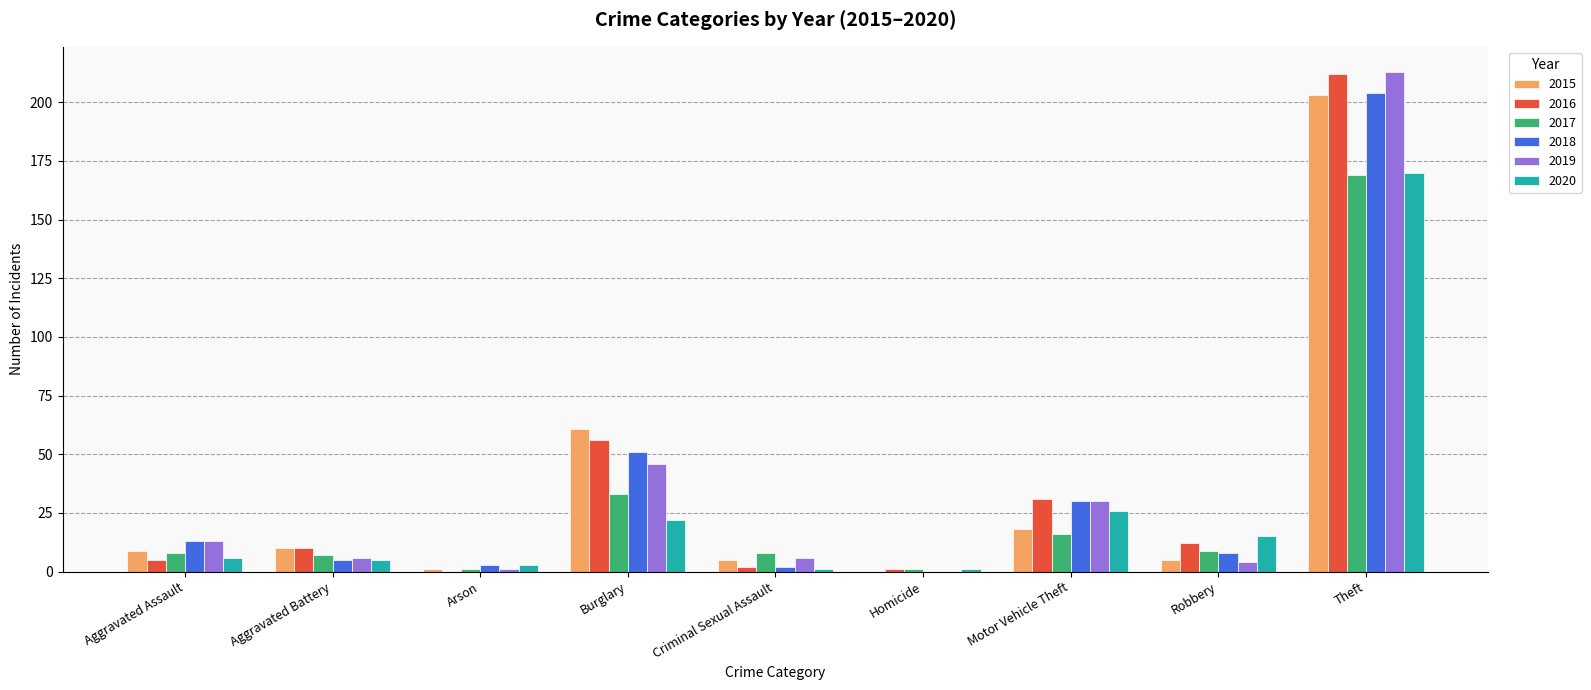

At which category is the sum across all series the highest?

Theft